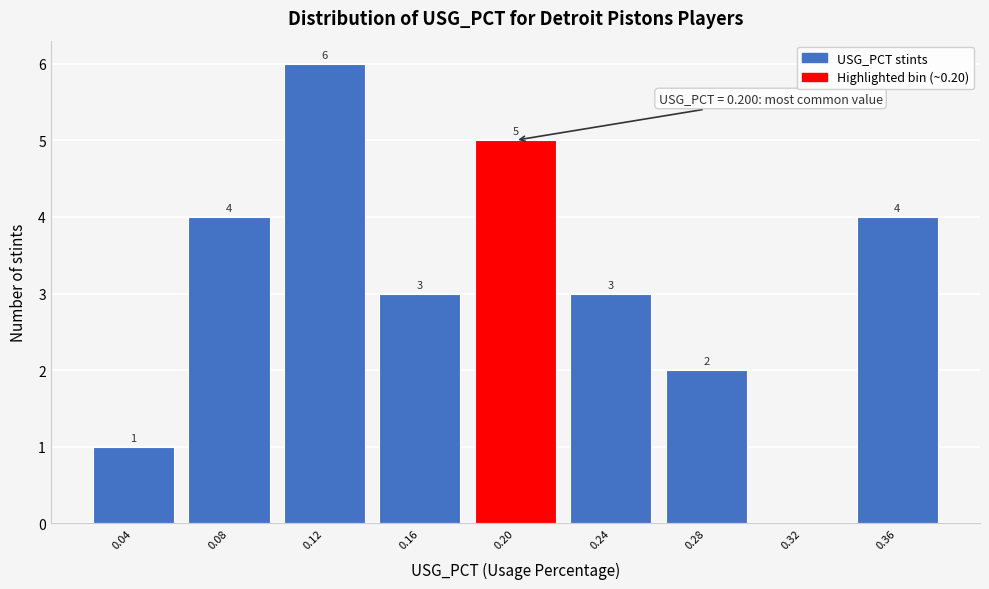

Reading left to right, extract all data points from this chart.

0.04=1	0.08=4	0.12=6	0.16=3	0.20=5	0.24=3	0.28=2	0.32=0	0.36=4